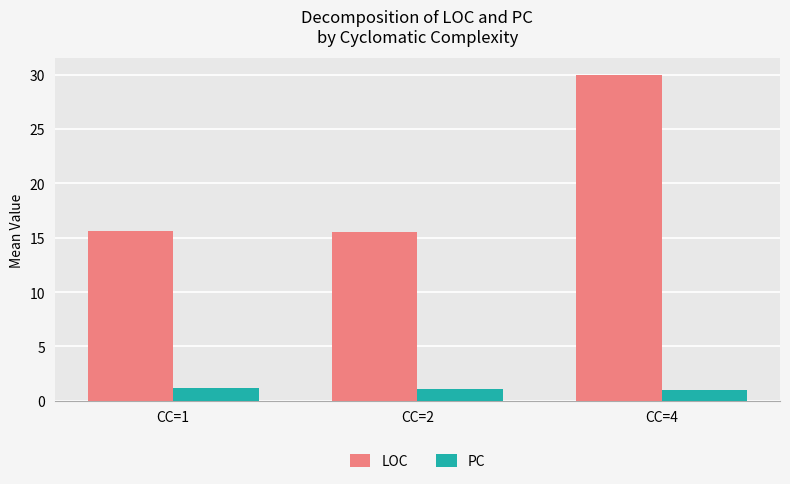

What is the difference between the highest and lowest values at CC=4?

29.0